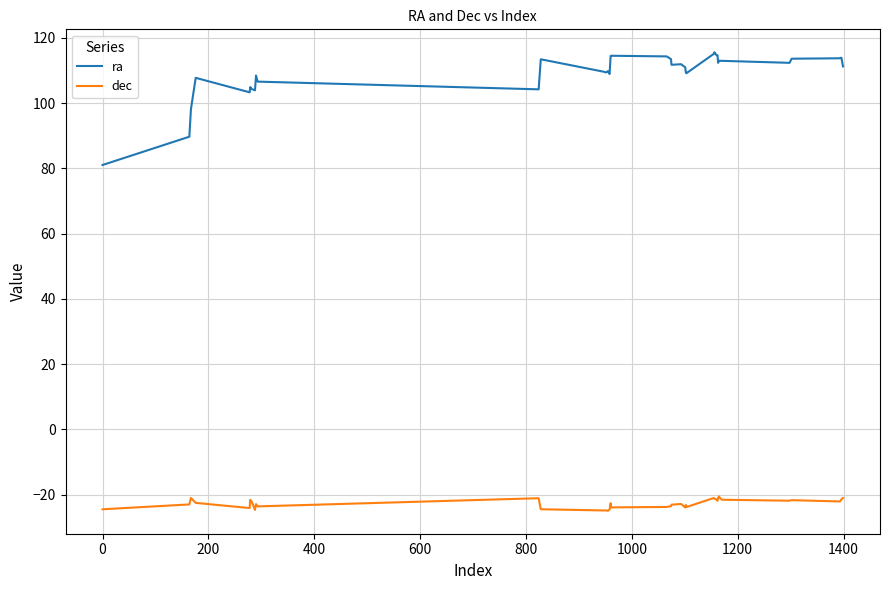

Which series has the largest total across all categories?

ra